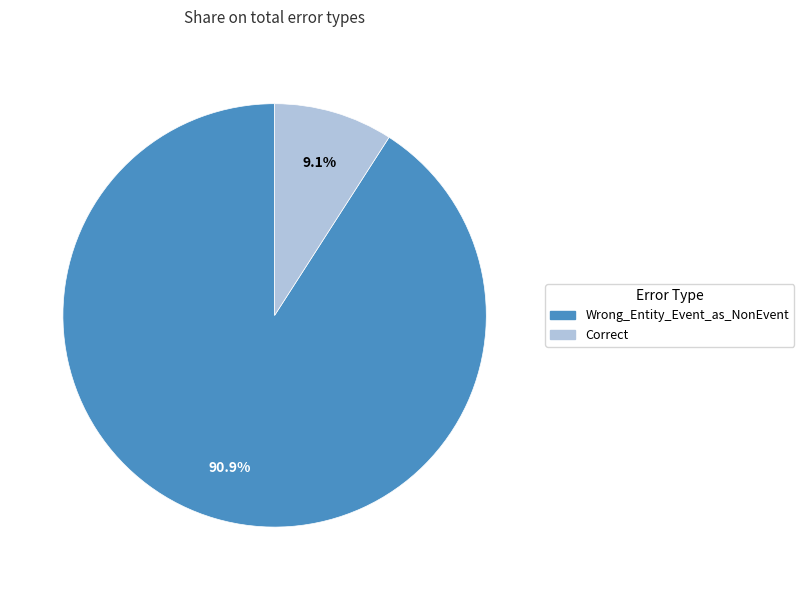

How many segments does this pie chart have?

2